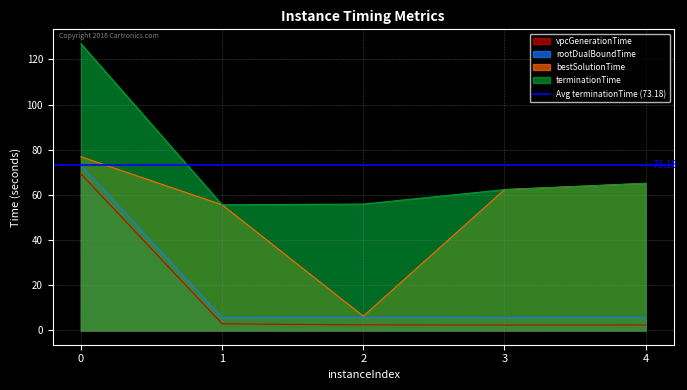

How many lines are shown in the chart?

4